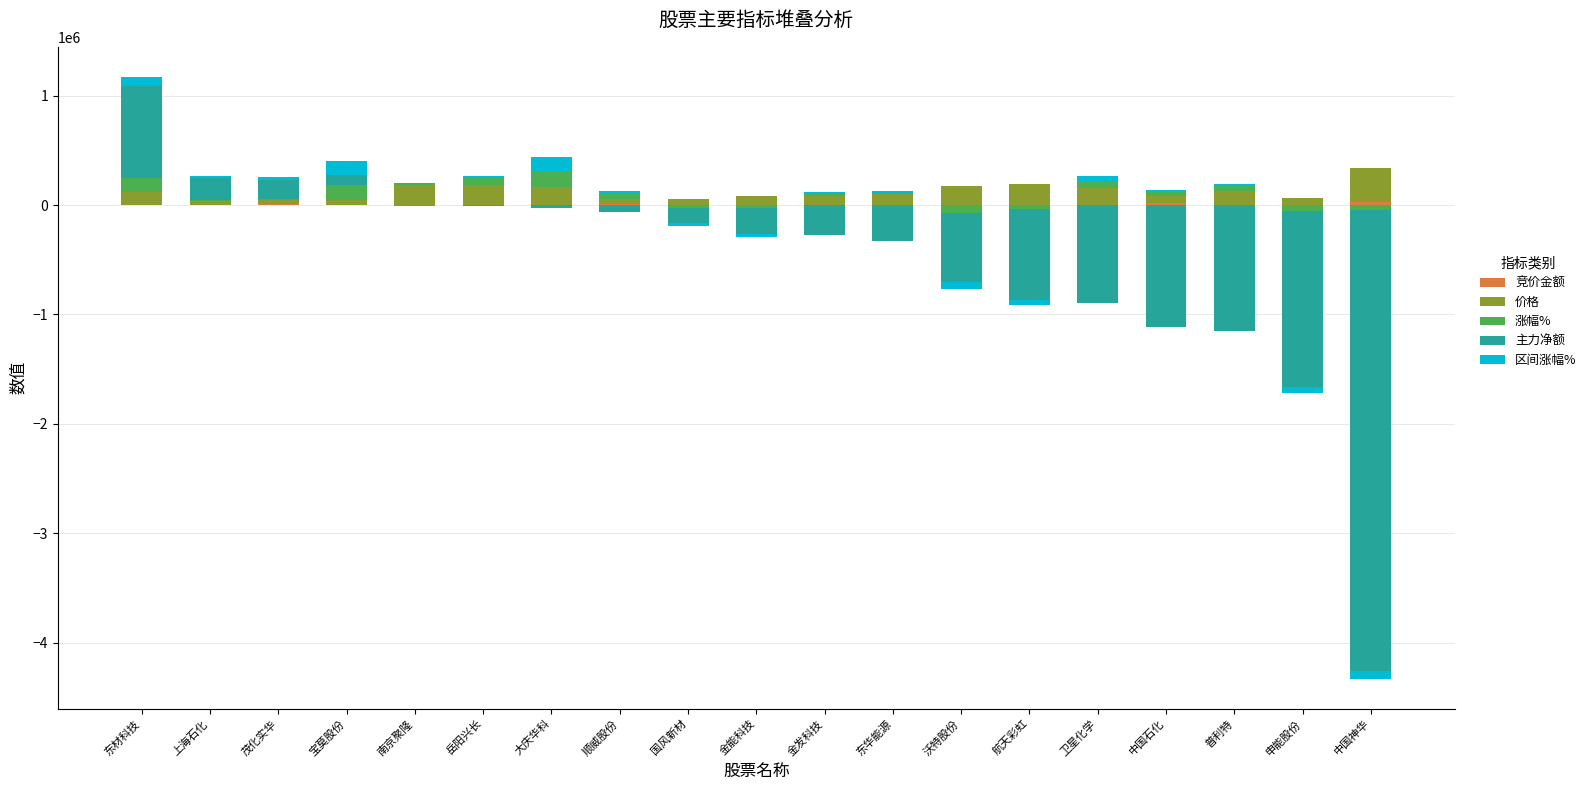

How many bars are there in each group?

5